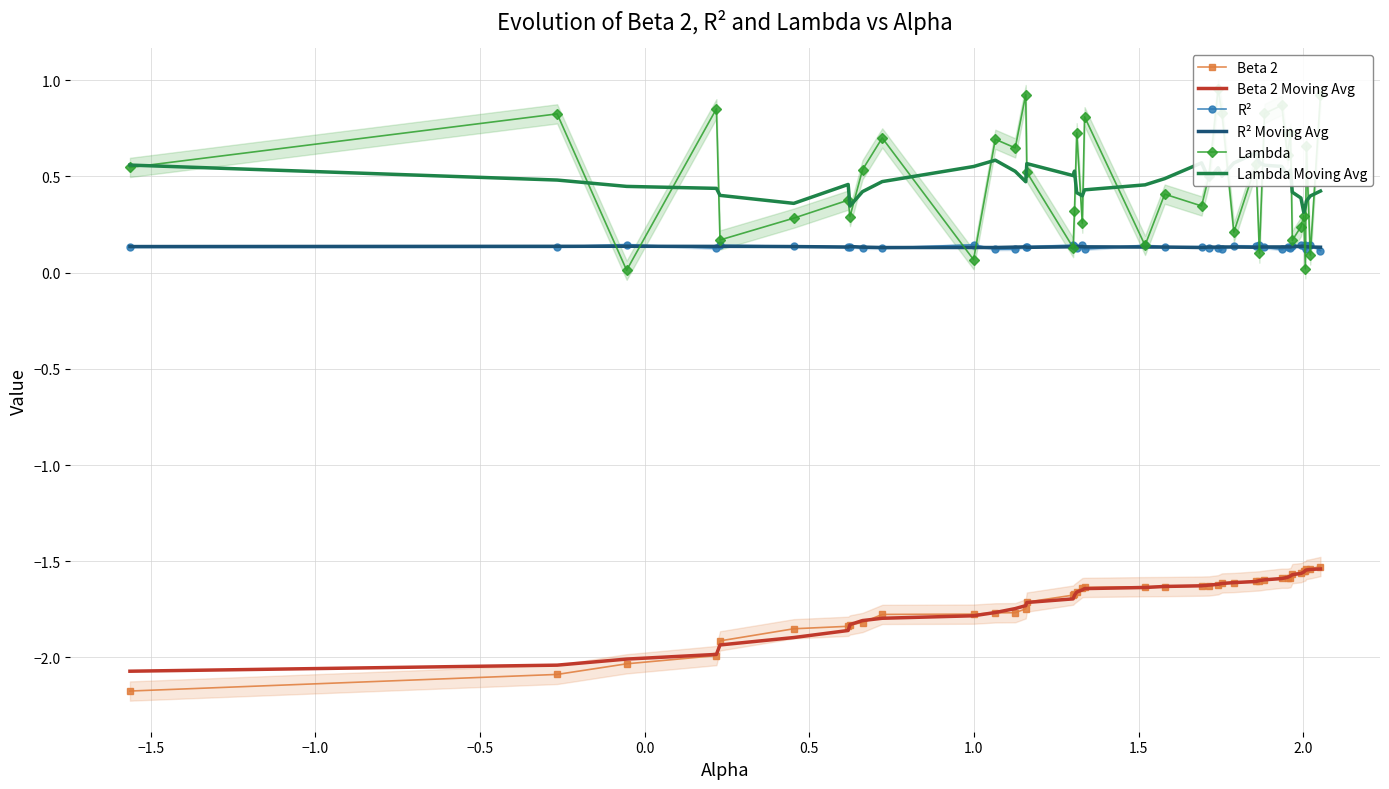

True or false: Beta 2 and R² Moving Avg intersect in this chart.

False